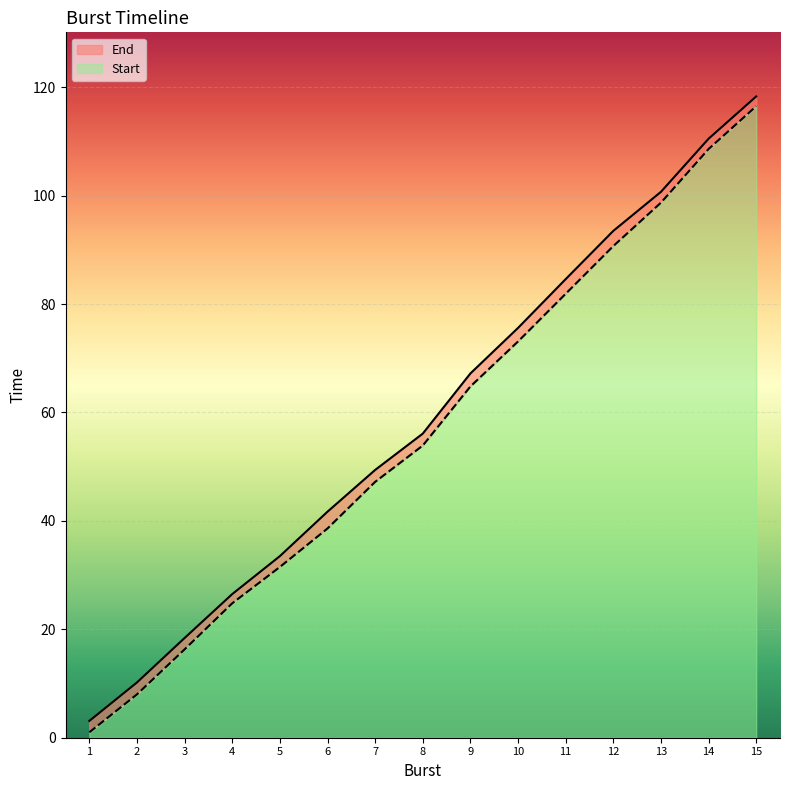

True or false: End and Start cross at least once.

False